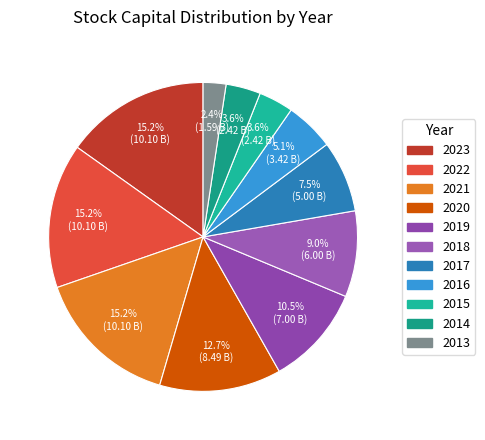

What is the total percentage of 2013 and 2023?

17.5%